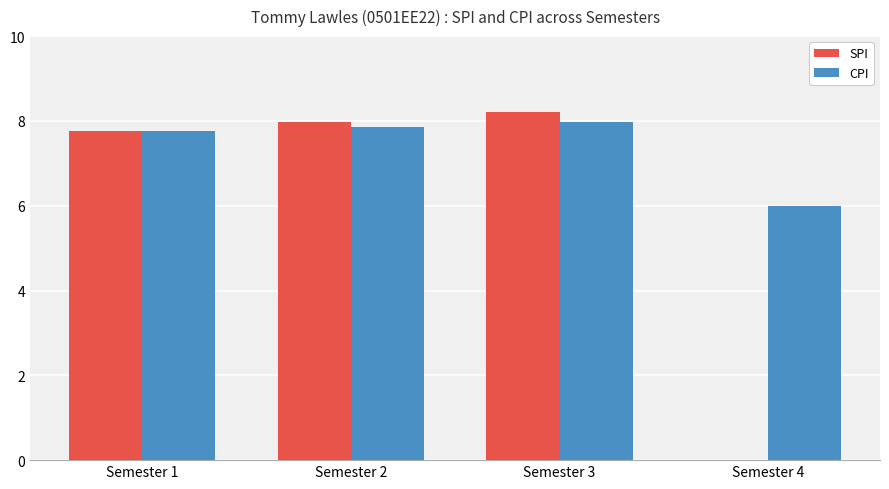

What value does the CPI series have at Semester 2?

7.9